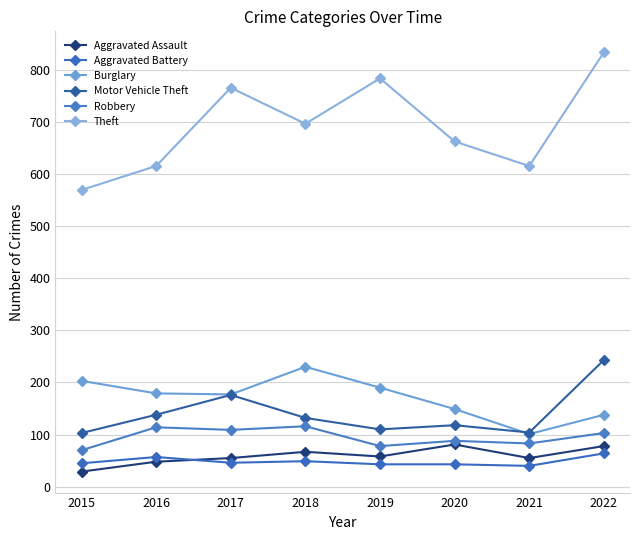

Reading left to right, transcribe all the data shown in this chart.

Aggravated Assault: 29	48	55	67	58	81	55	78
Aggravated Battery: 45	57	46	49	43	43	40	64
Burglary: 203	179	177	230	190	149	101	138
Motor Vehicle Theft: 103	138	176	132	110	118	104	243
Robbery: 70	114	109	116	78	88	83	103
Theft: 569	615	765	696	783	662	615	833